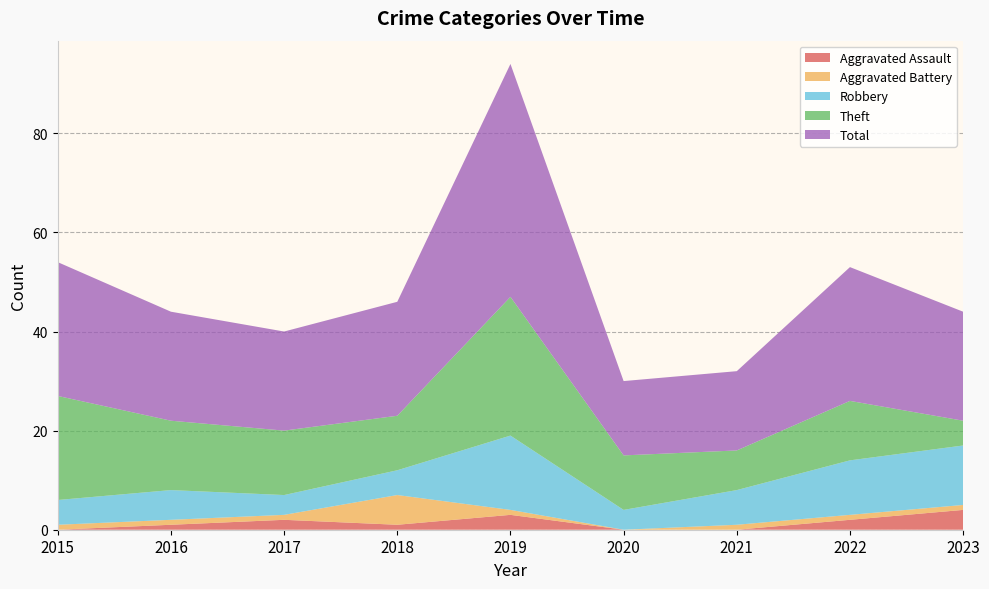

Reading right to left, what are all the values shown in this chart?

Aggravated Assault: 2023=4	2022=2	2021=0	2020=0	2019=3	2018=1	2017=2	2016=1	2015=0
Aggravated Battery: 2023=1	2022=1	2021=1	2020=0	2019=1	2018=6	2017=1	2016=1	2015=1
Robbery: 2023=12	2022=11	2021=7	2020=4	2019=15	2018=5	2017=4	2016=6	2015=5
Theft: 2023=5	2022=12	2021=8	2020=11	2019=28	2018=11	2017=13	2016=14	2015=21
Total: 2023=22	2022=27	2021=16	2020=15	2019=47	2018=23	2017=20	2016=22	2015=27